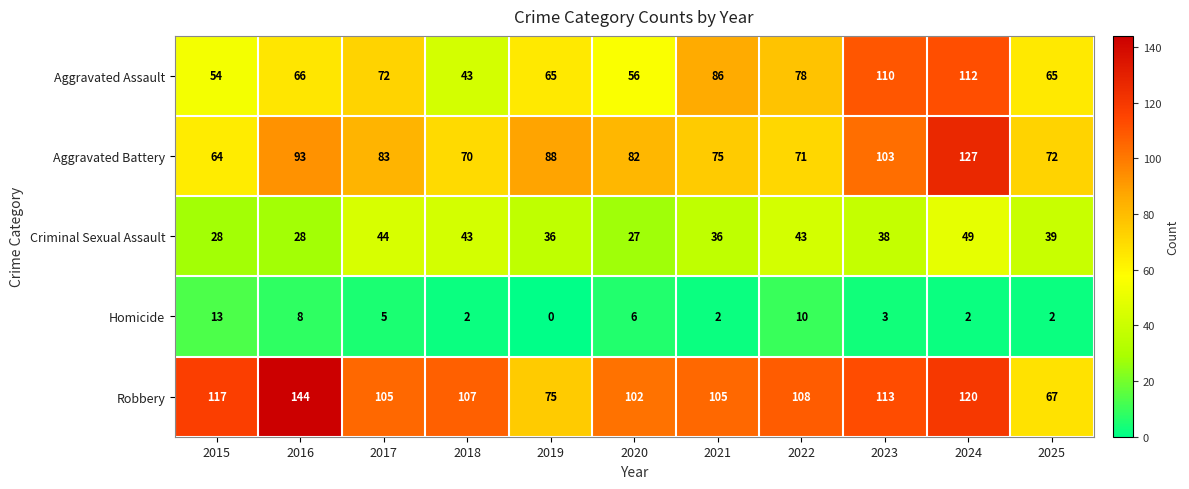

List the series in order of their peak value, highest first.

Robbery, Aggravated Battery, Aggravated Assault, Criminal Sexual Assault, Homicide